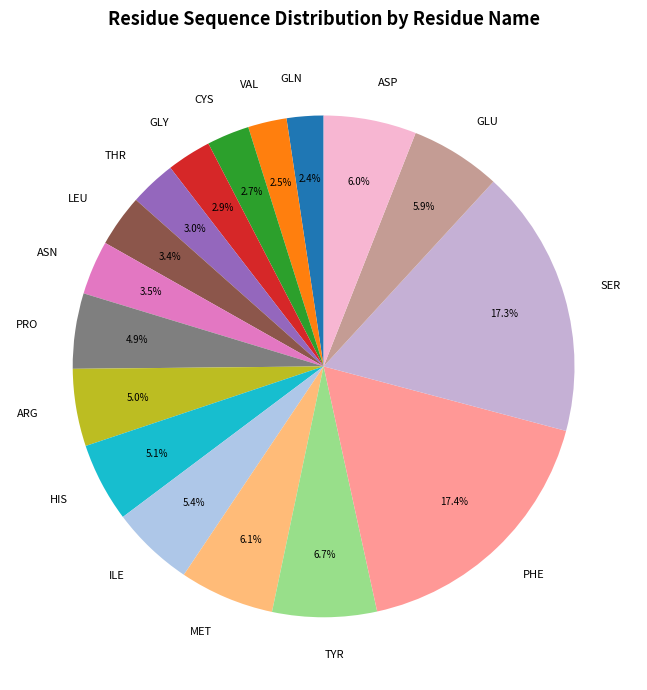

What percentage is the GLU slice, to the nearest percent?

6%